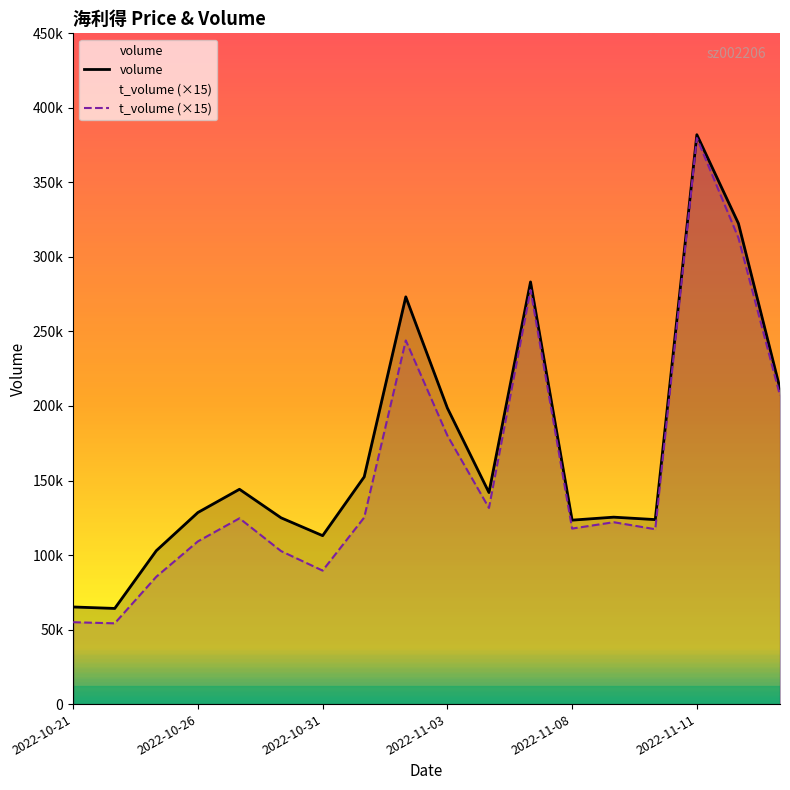

What is the total value across all series at 2022-10-21?

120088